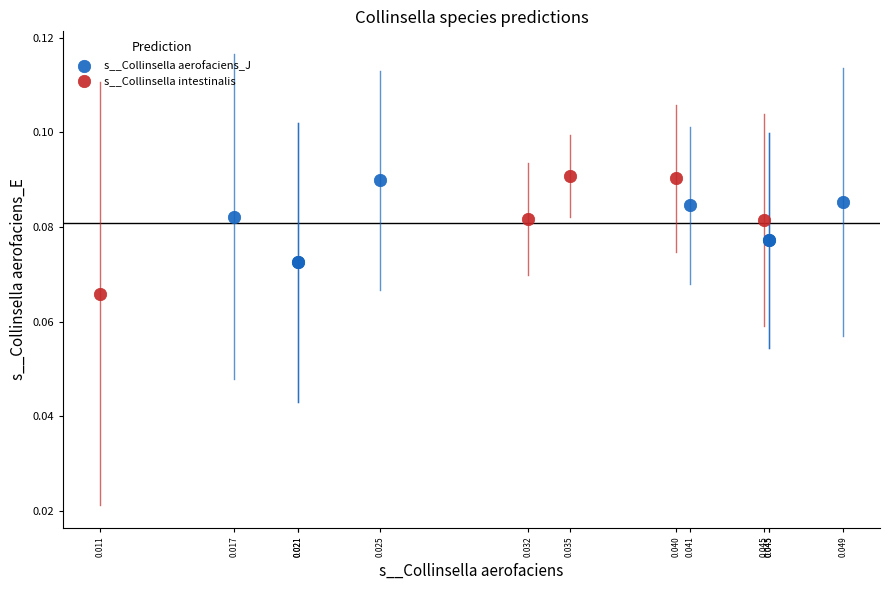

Which series has the largest Y range (max minus min)?

s__Collinsella intestinalis